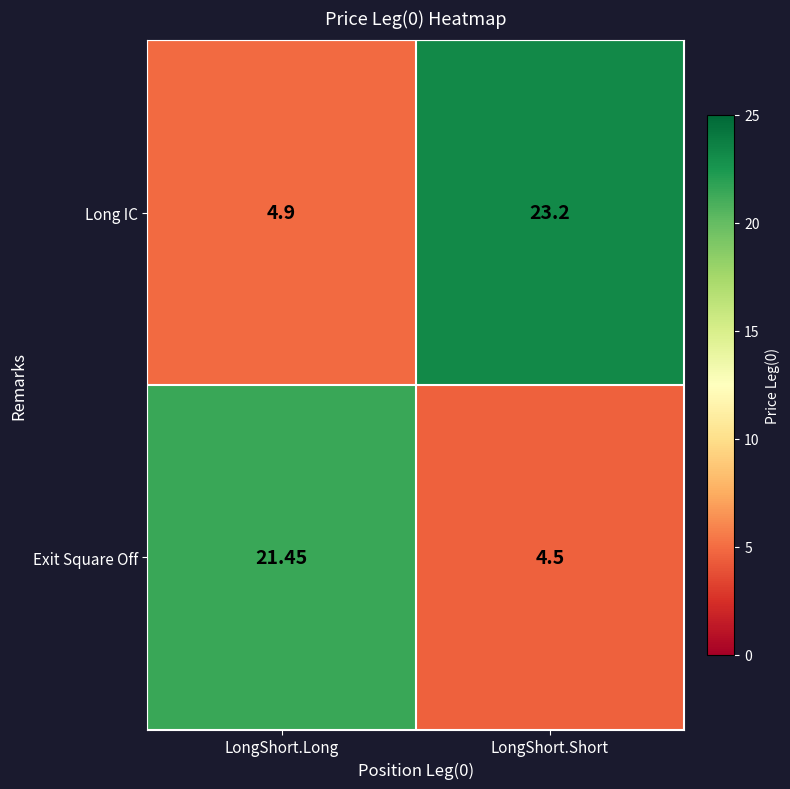

Between LongShort.Long and LongShort.Short, which series saw the biggest shift?

Long IC